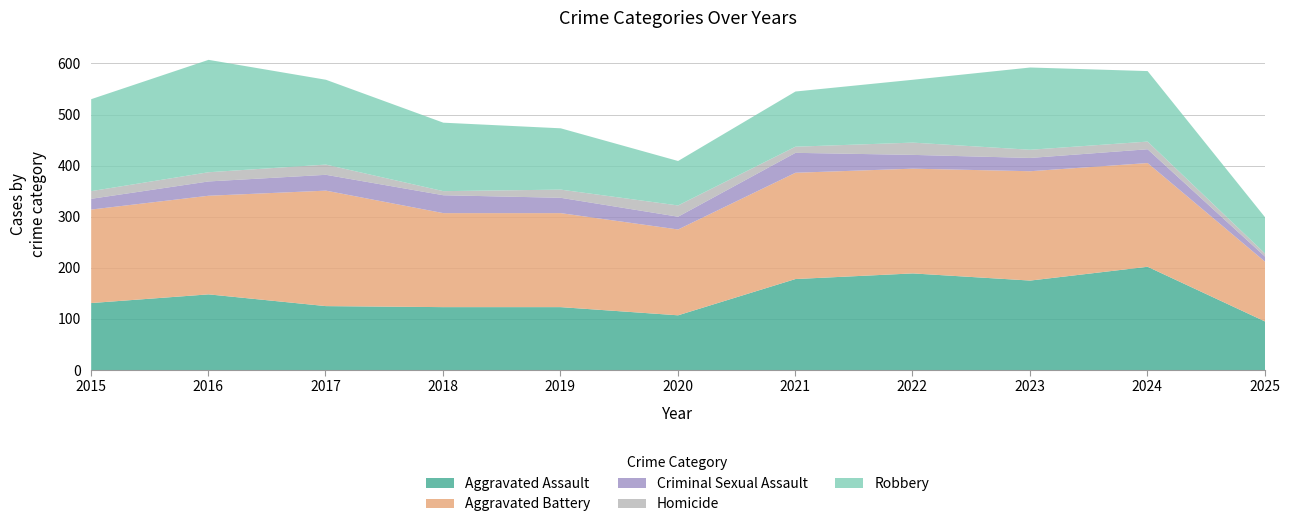

Reading left to right, extract all data points from this chart.

Aggravated Assault: 132	149	126	124	124	108	179	190	176	203	96
Aggravated Battery: 183	193	226	184	184	168	208	205	214	203	117
Criminal Sexual Assault: 21	28	31	35	30	25	39	27	26	27	10
Homicide: 15	18	20	8	16	22	12	24	16	15	6
Robbery: 180	220	166	134	120	87	108	123	161	138	71